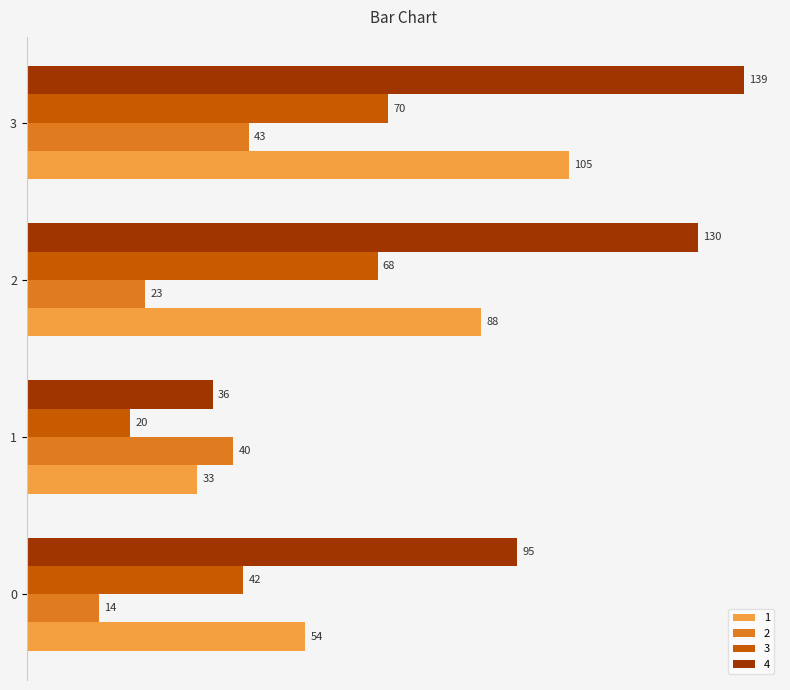

True or false: 4 has a value of 43 at 3.

False